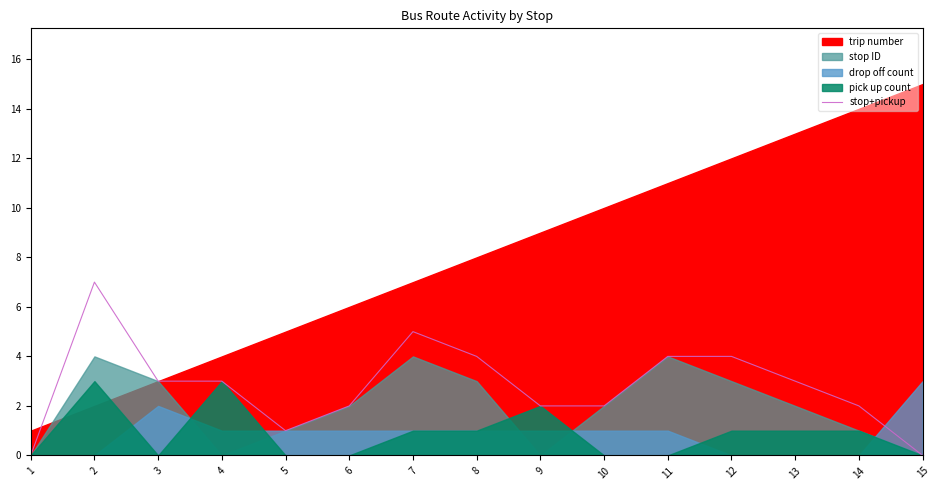

Is it true that stop+pickup equals 1 at 8?

False